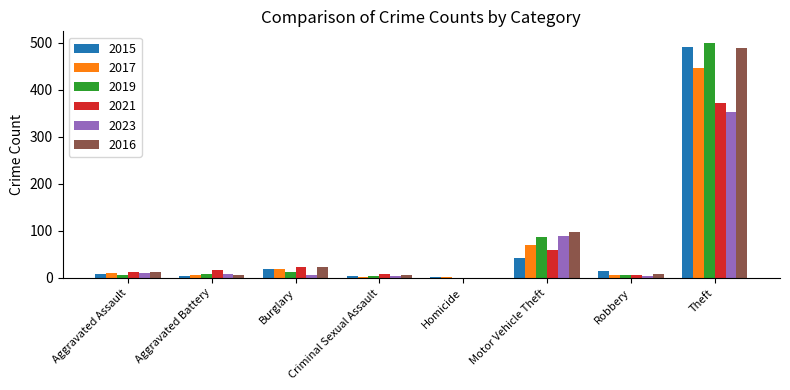

What is the highest value of the 2015 series?

491